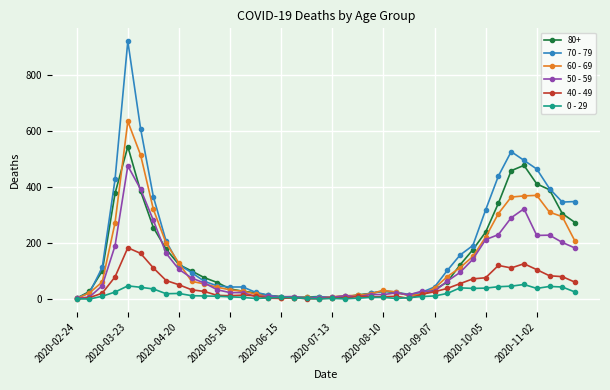

How many categories are shown in the chart?

40